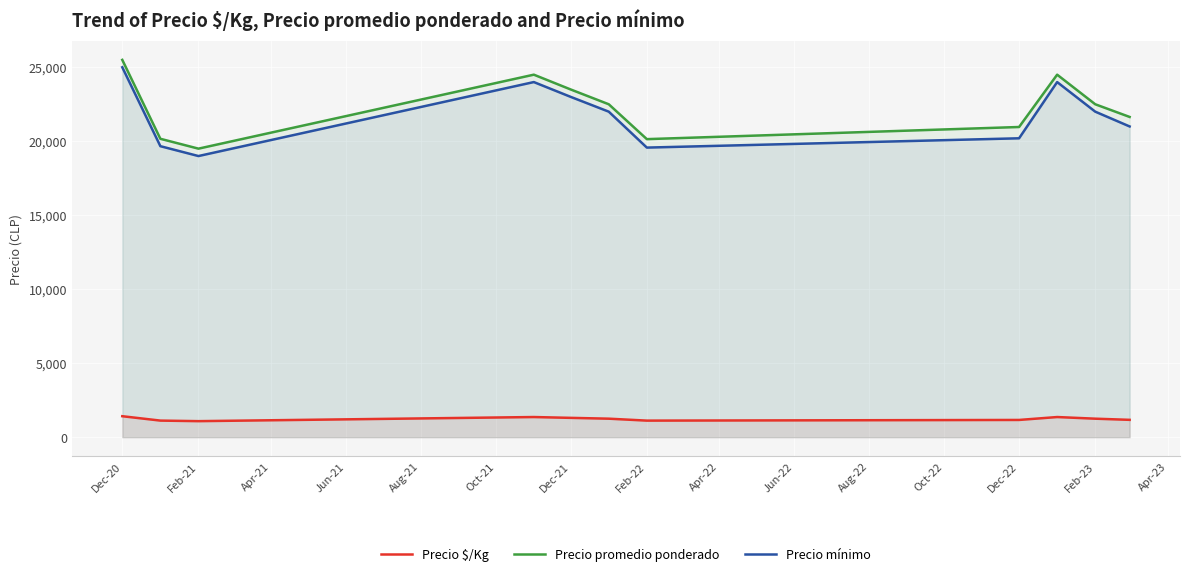

True or false: Precio mínimo and Precio $/Kg intersect in this chart.

False